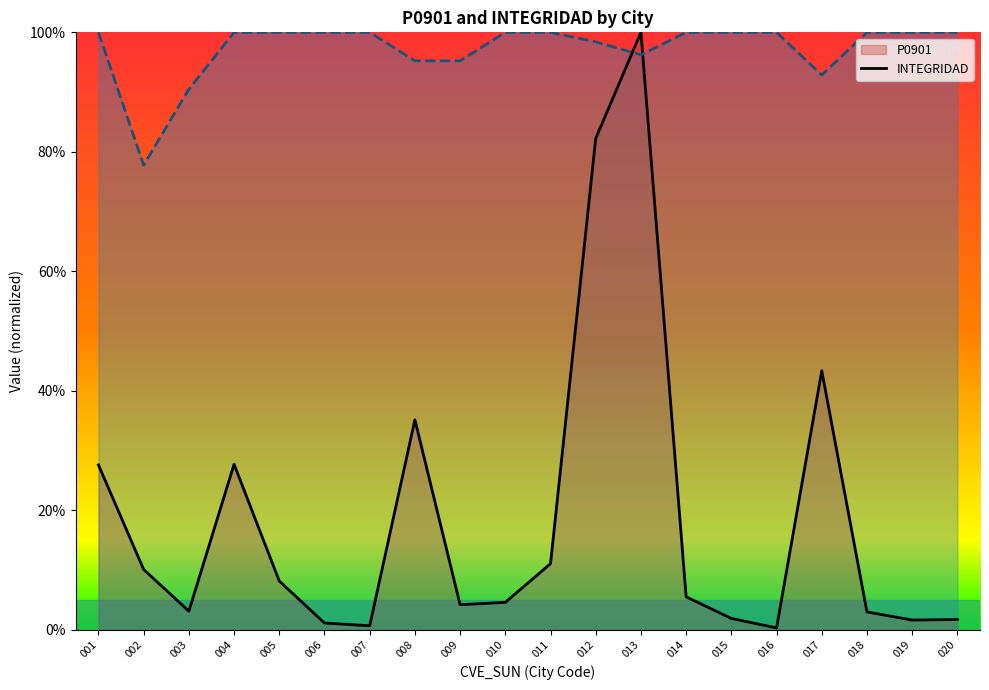

How many lines are shown in the chart?

2